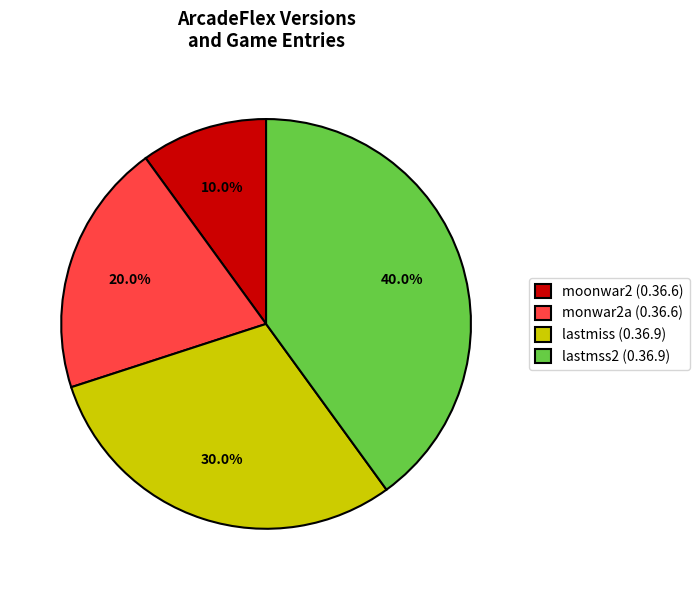

Is it true that monwar2a (0.36.6) is 20% of the pie?

True